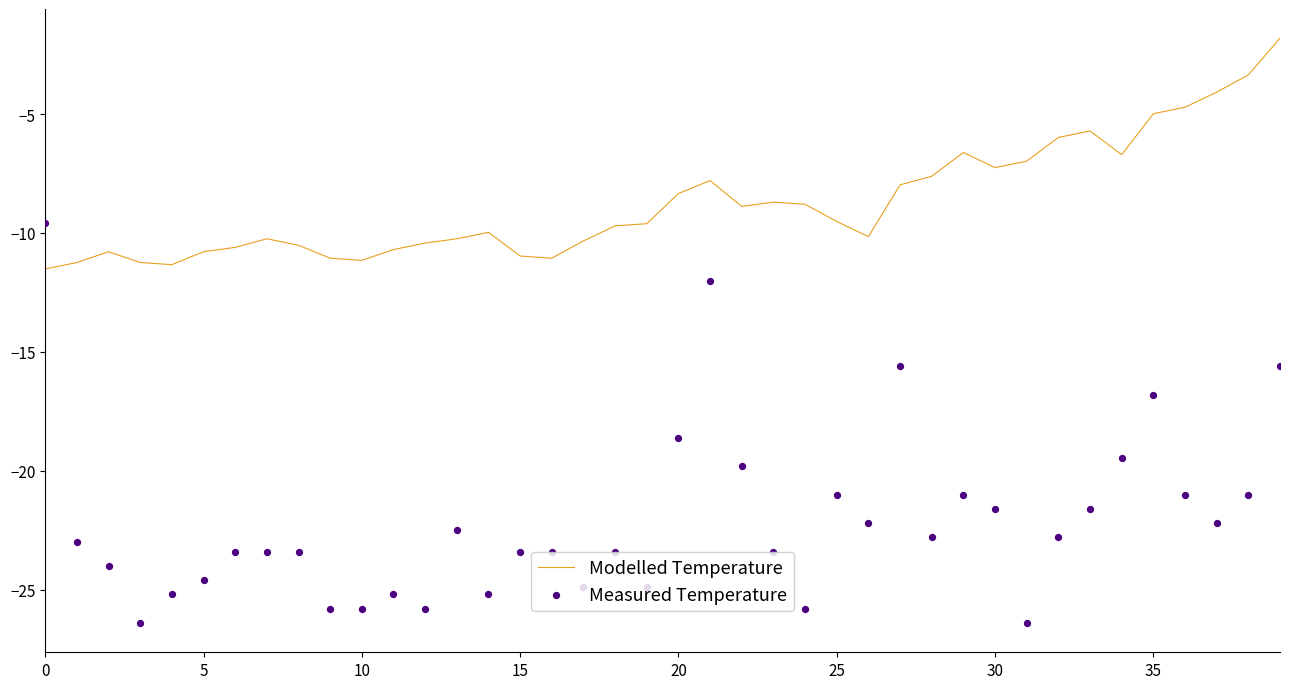

At how many categories does at least one series exceed -8?

14